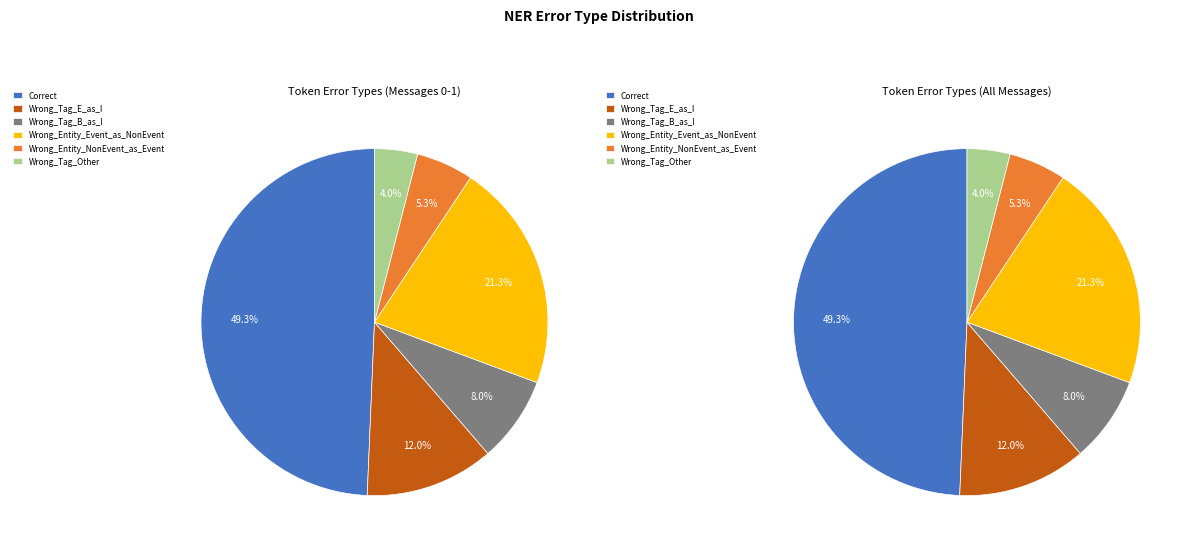

What is the ratio of the value at Wrong_Tag_B_as_I to the value at Wrong_Tag_E_as_I?

0.7